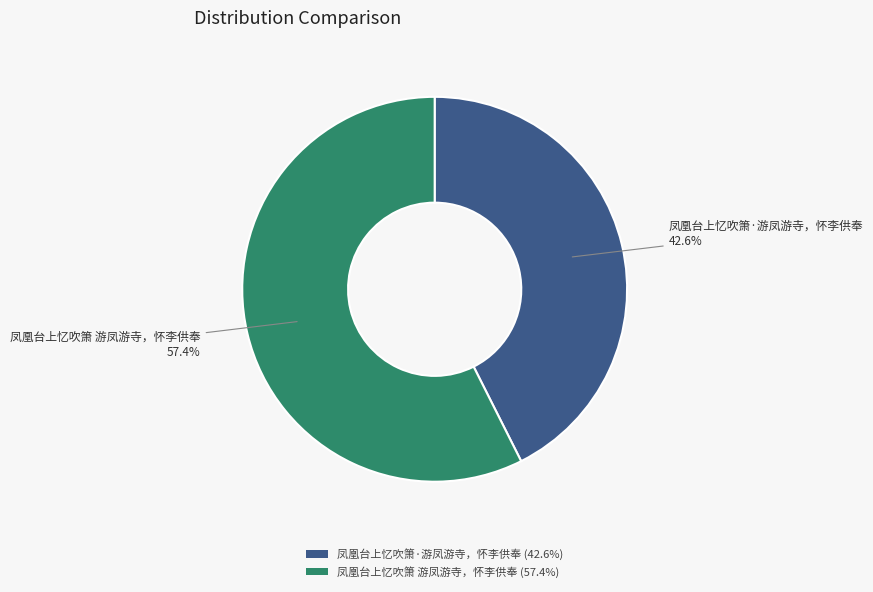

Which slice is the smallest?

凤凰台上忆吹箫·游凤游寺，怀李供奉